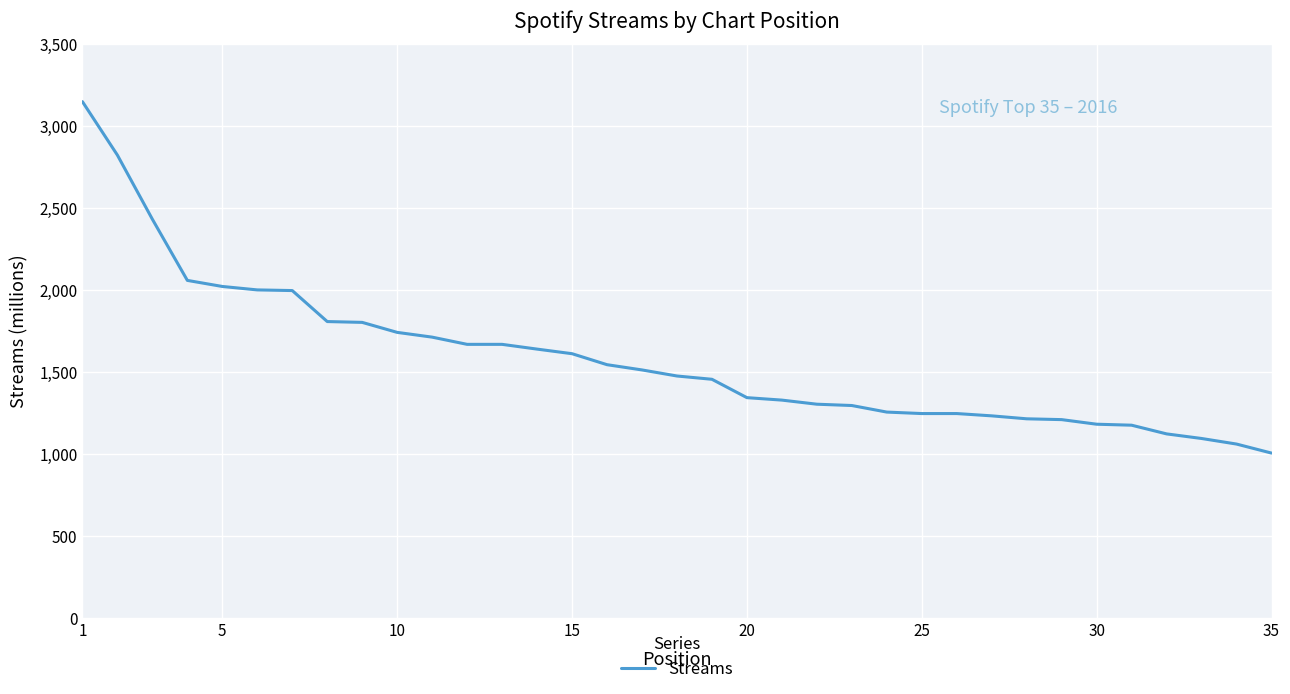

What is the greatest value displayed?

3147